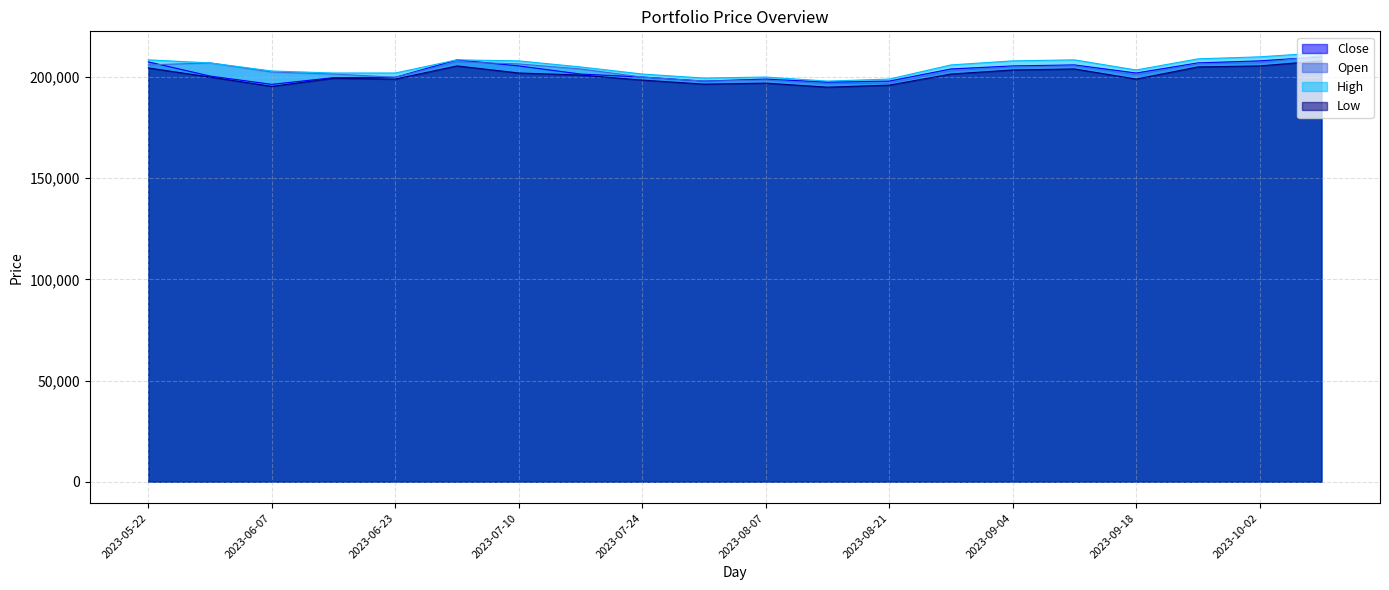

How many interior local valleys does the Low series have?

5